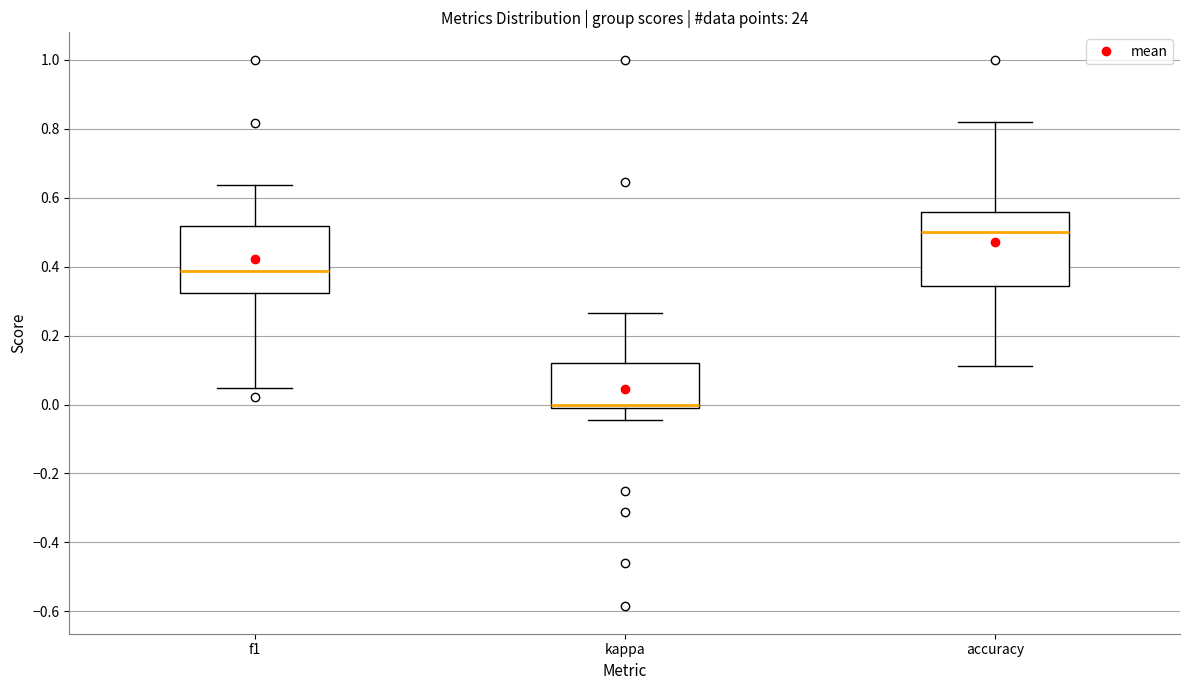

Which box is the tallest, from its lower edge to its upper edge?

accuracy